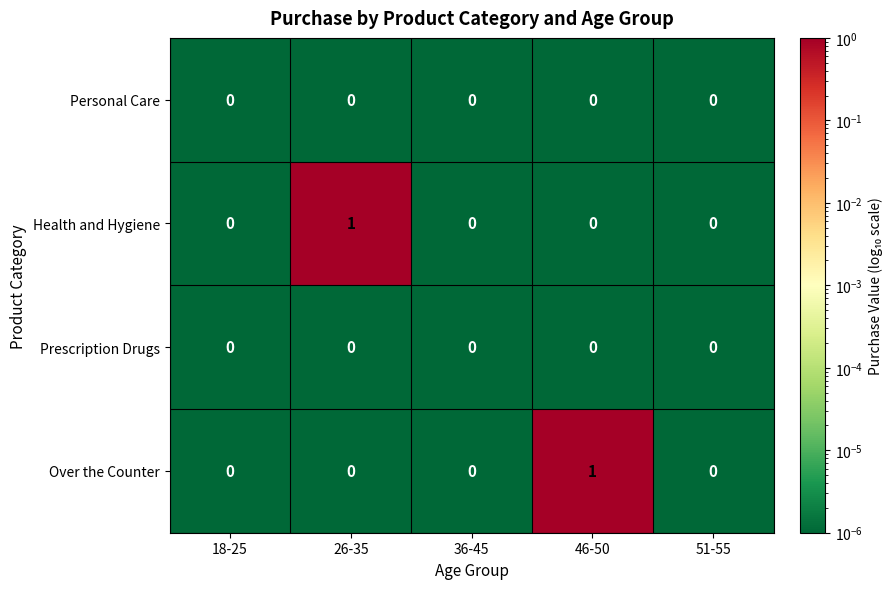

True or false: Personal Care has a value of 0 at 26-35.

True